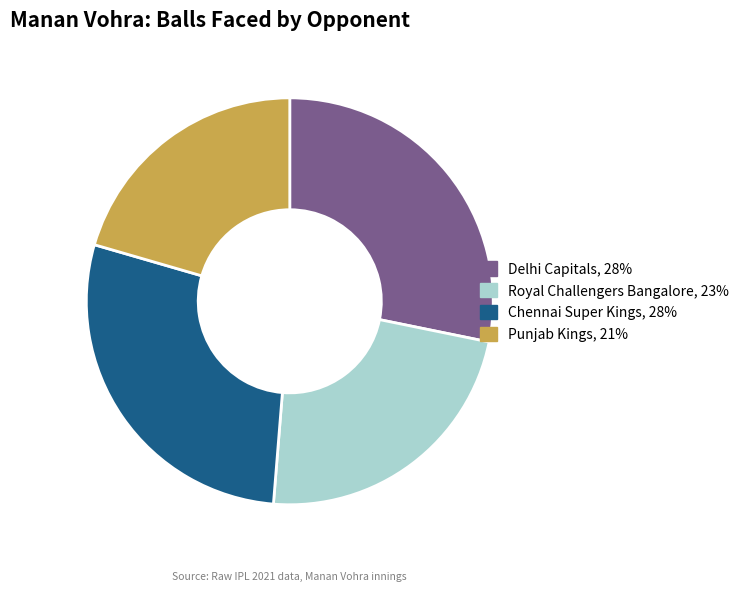

Combined, do Royal Challengers Bangalore and Chennai Super Kings account for over 50%?

Yes